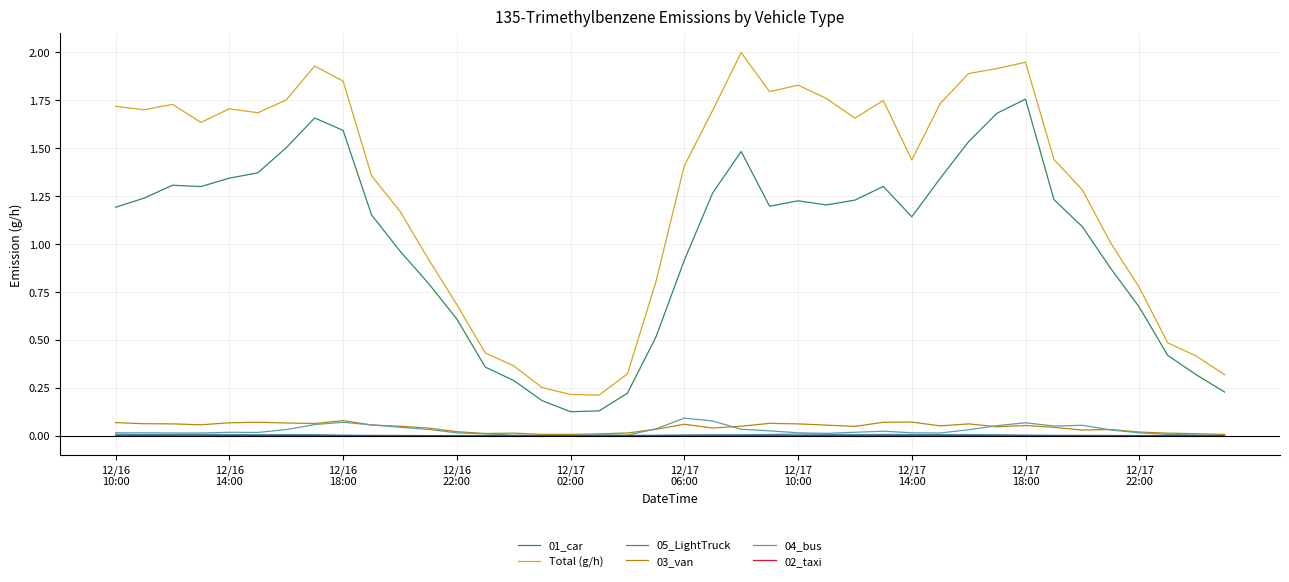

True or false: 04_bus and 01_car cross at least once.

False